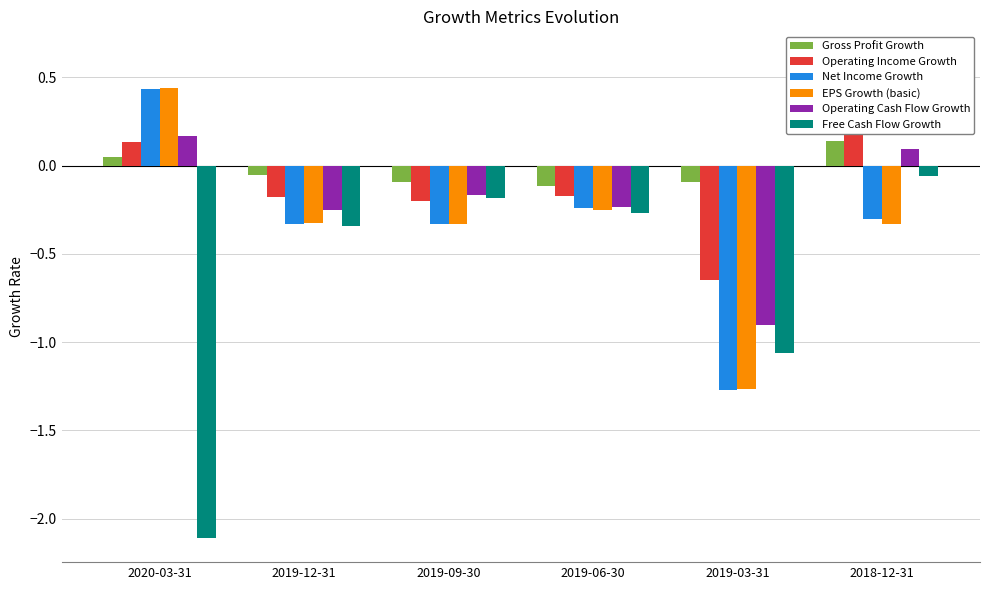

Does the chart contain stacked bars?

No